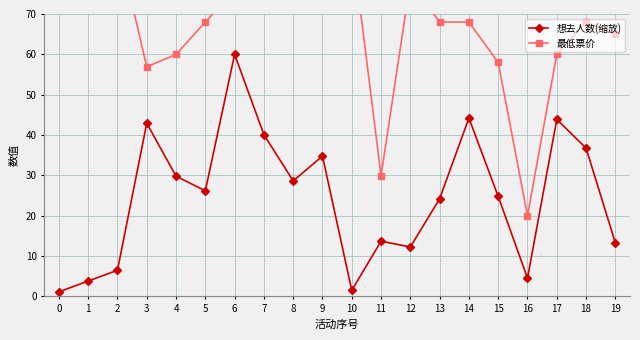

What is the difference between the maximum and minimum values in the 想去人数(缩放) series?

58.9